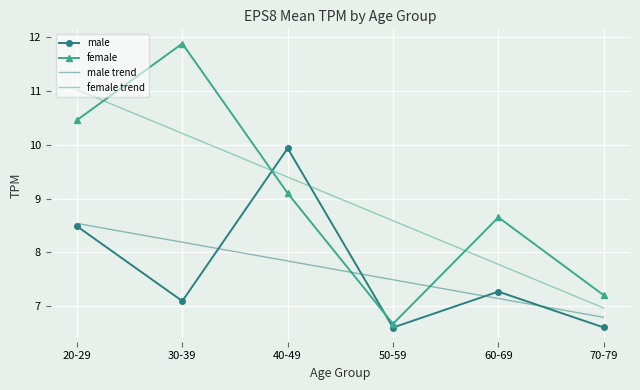

What position from the right is 60-69?

2